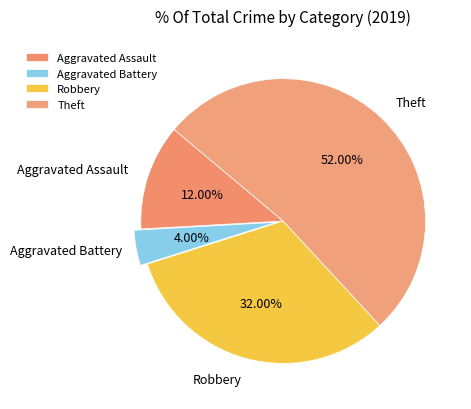

What is the majority slice?

Theft